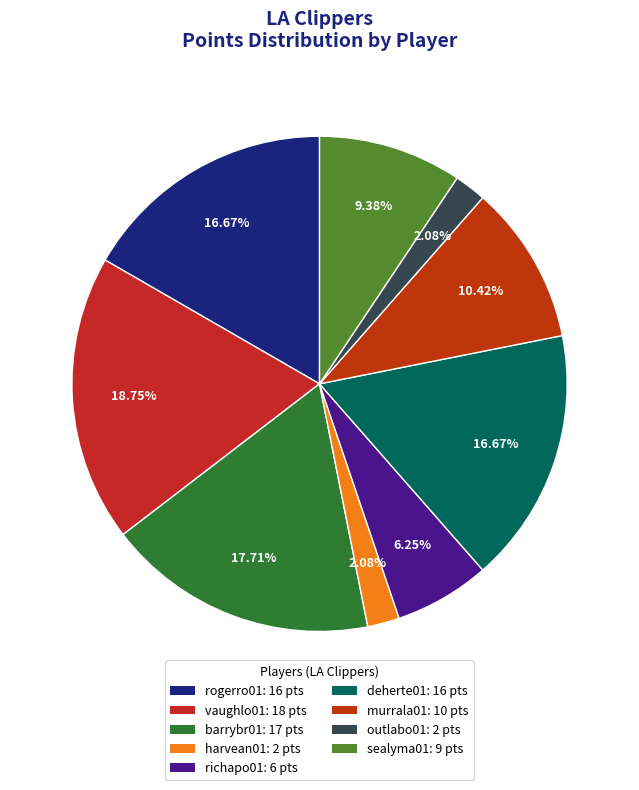

Which category has the biggest portion of the pie?

vaughlo01